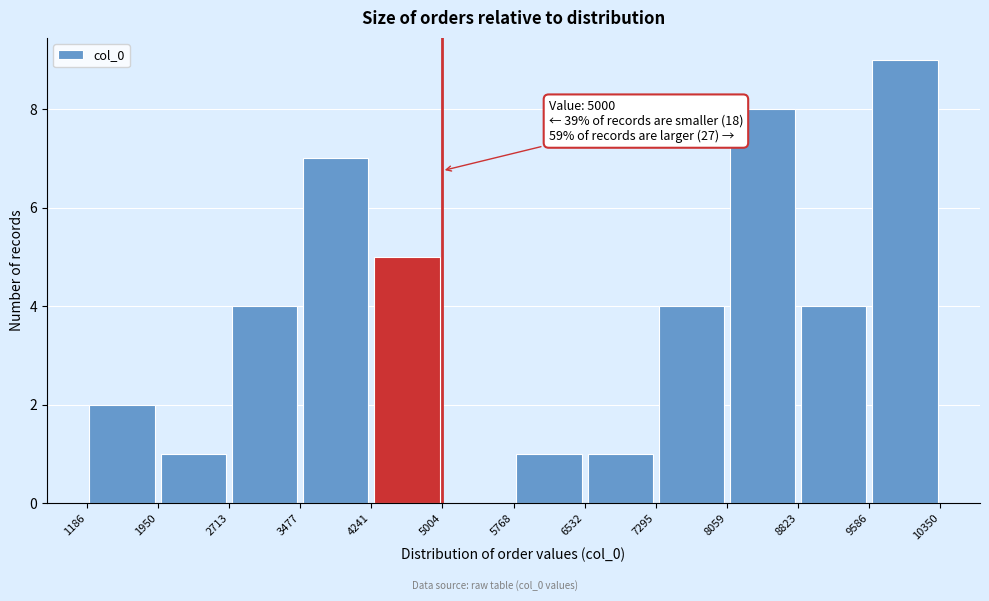

Which range on the x-axis has the tallest bar?

9586 to 10350